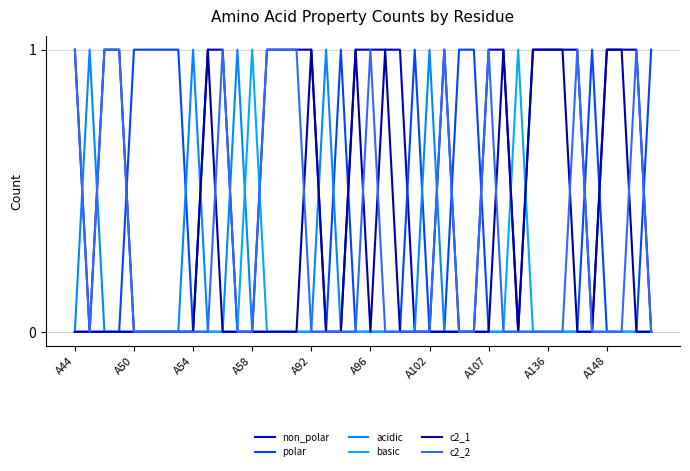

True or false: c2_1 and non_polar cross at least once.

False